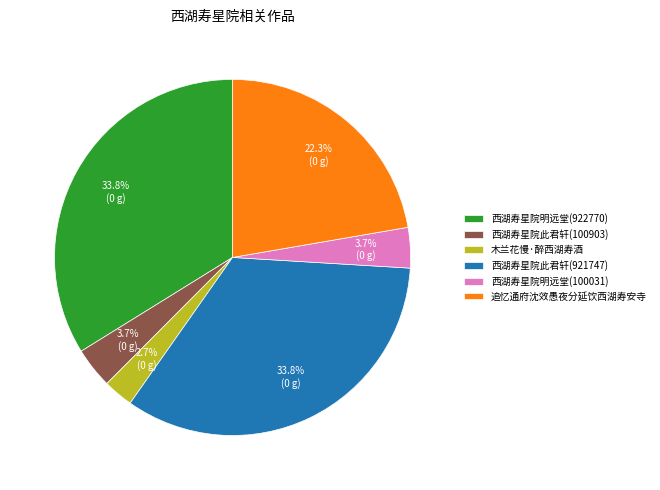

What is the ratio of the value at 西湖寿星院明远堂(100031) to the value at 西湖寿星院明远堂(922770)?

0.1